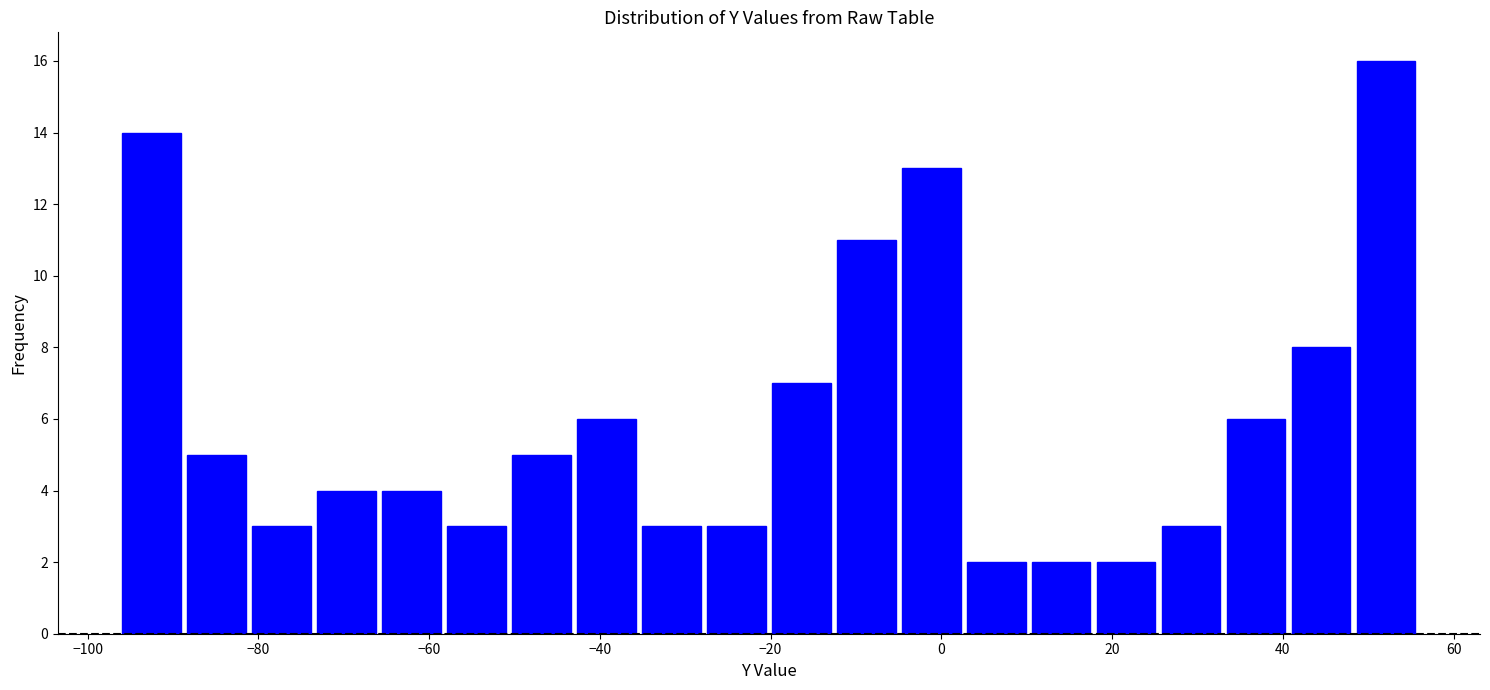

Around what value on the x-axis is the tallest bar? Give the approximate position of its centre, as read against the axis.

52